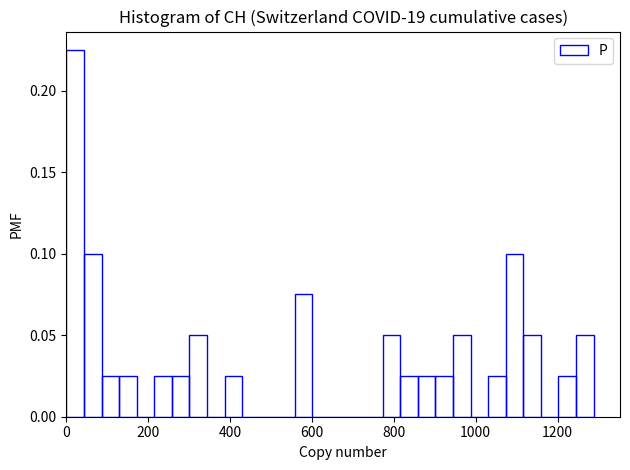

Around what value on the x-axis is the tallest bar? Give the approximate position of its centre, as read against the axis.

20